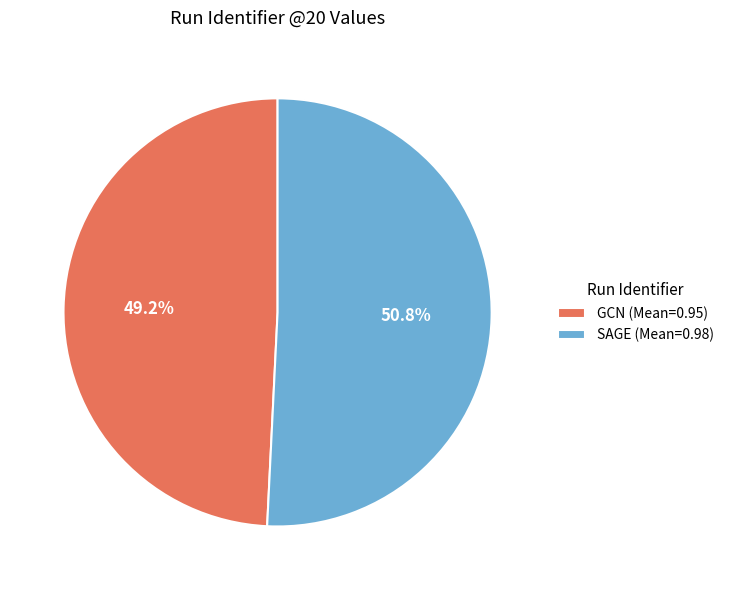

Count the number of slices in the pie.

2